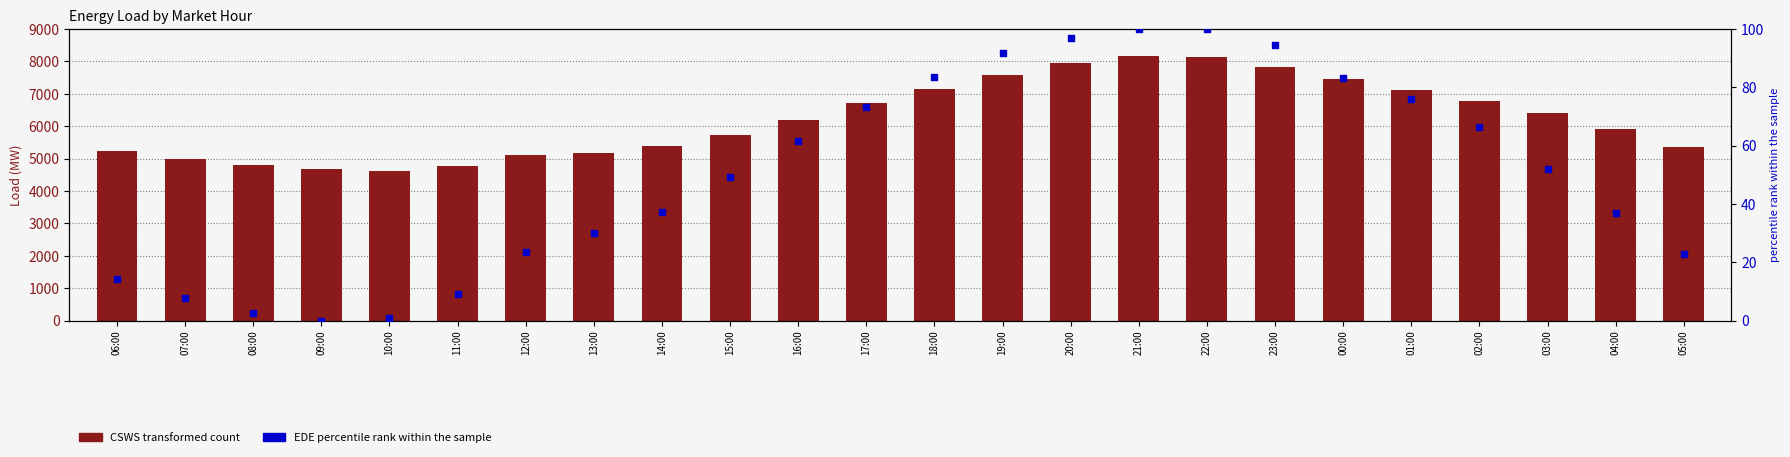

At how many categories does at least one series exceed 6299?

11